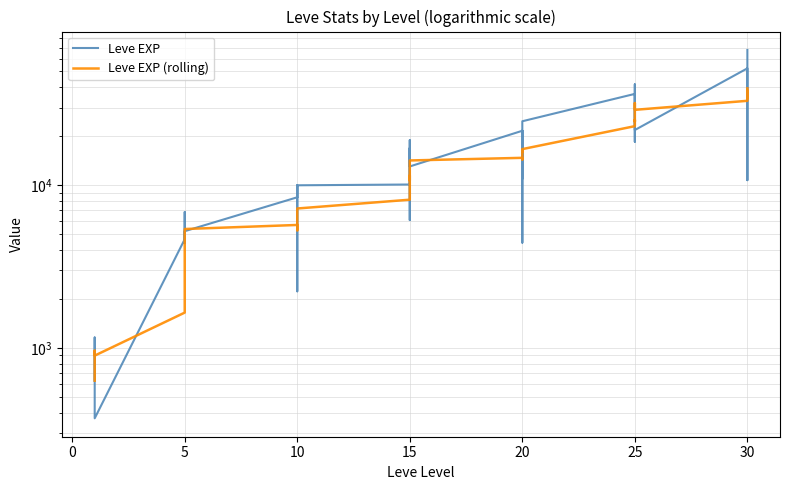

How many intersections are there between Leve EXP and Leve EXP (rolling)?

20